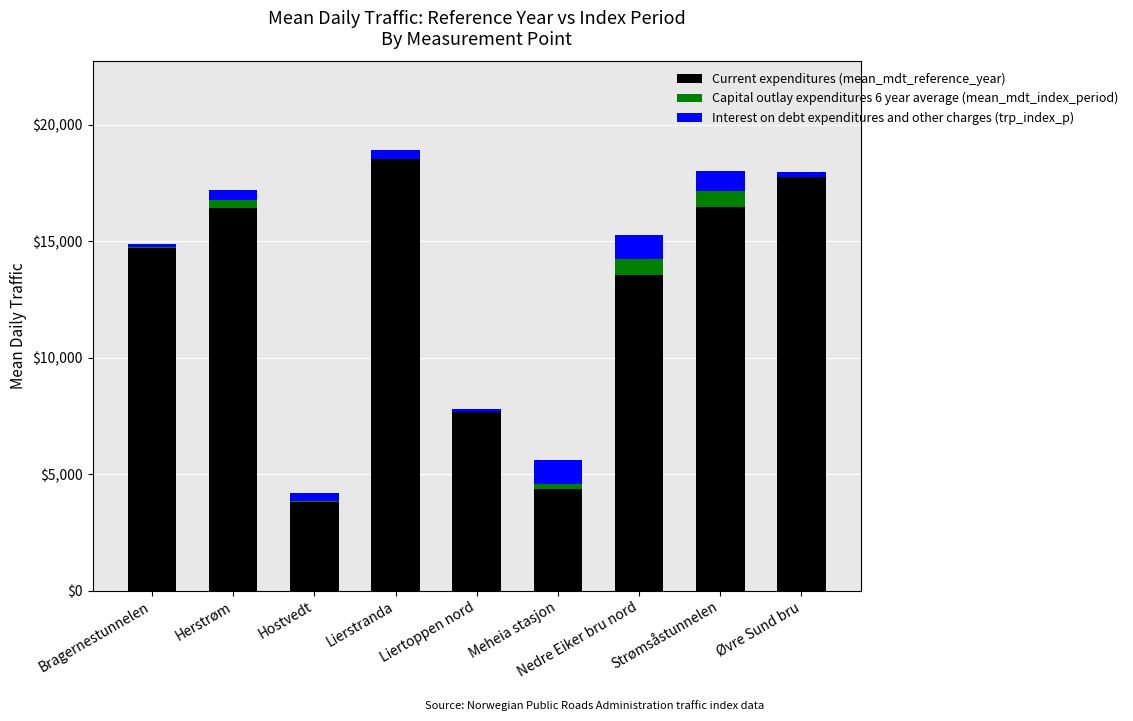

Reading left to right, what are all the values shown in this chart?

Current expenditures (mean_mdt_reference_year): 14686.8	16420.5	3798.7	18518.0	7685.3	4352.7	13556.4	16477.5	17766.2
Capital outlay expenditures 6 year average (mean_mdt_index_period): 75.5	343.7	63.8	0.0	0.0	220.7	692.7	686.9	0.0
Interest on debt expenditures and other charges (trp_index_p): 102.8	418.6	335.8	407.0	100.3	1014.3	1022.0	833.7	217.7